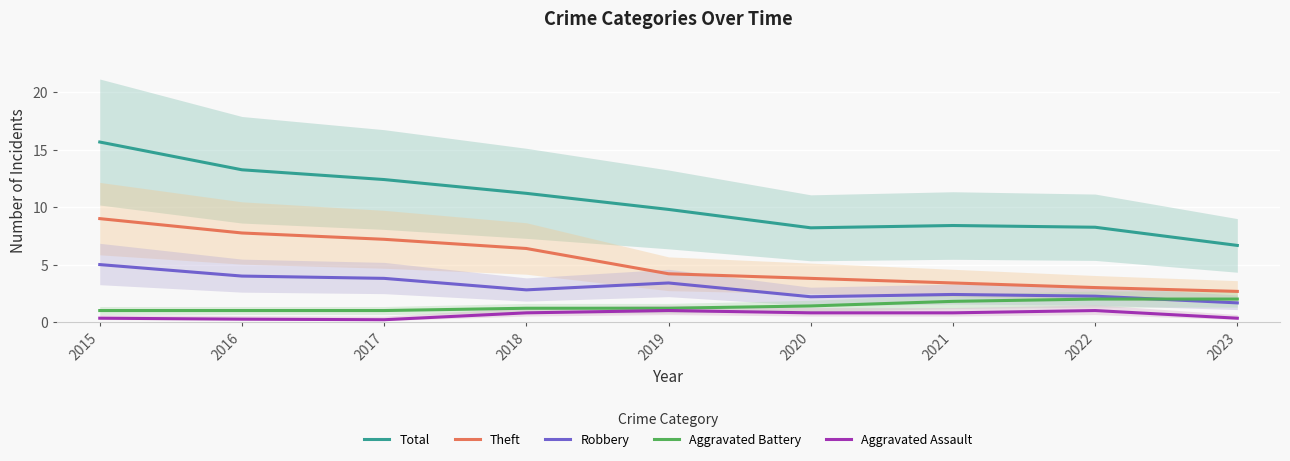

What is the difference between the maximum and second lowest values in the Robbery series?

2.8